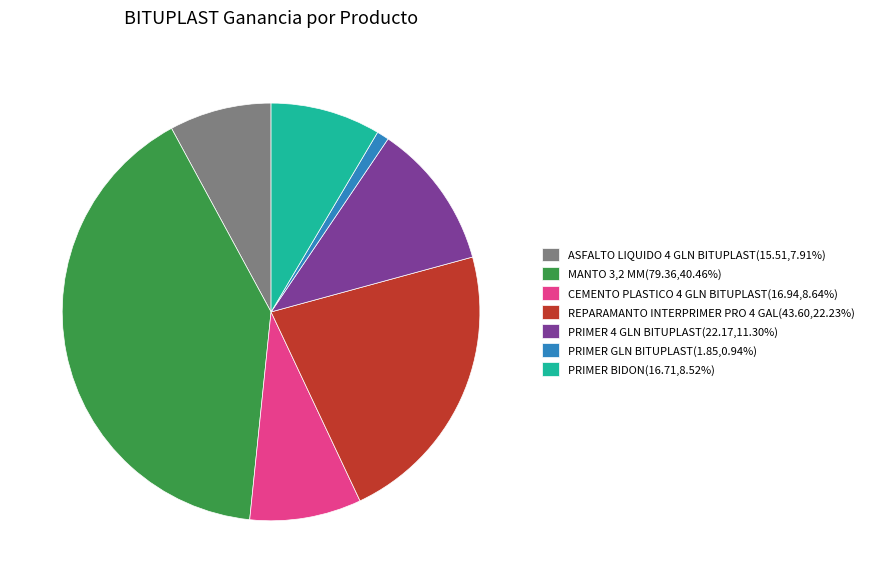

How many segments does this pie chart have?

7